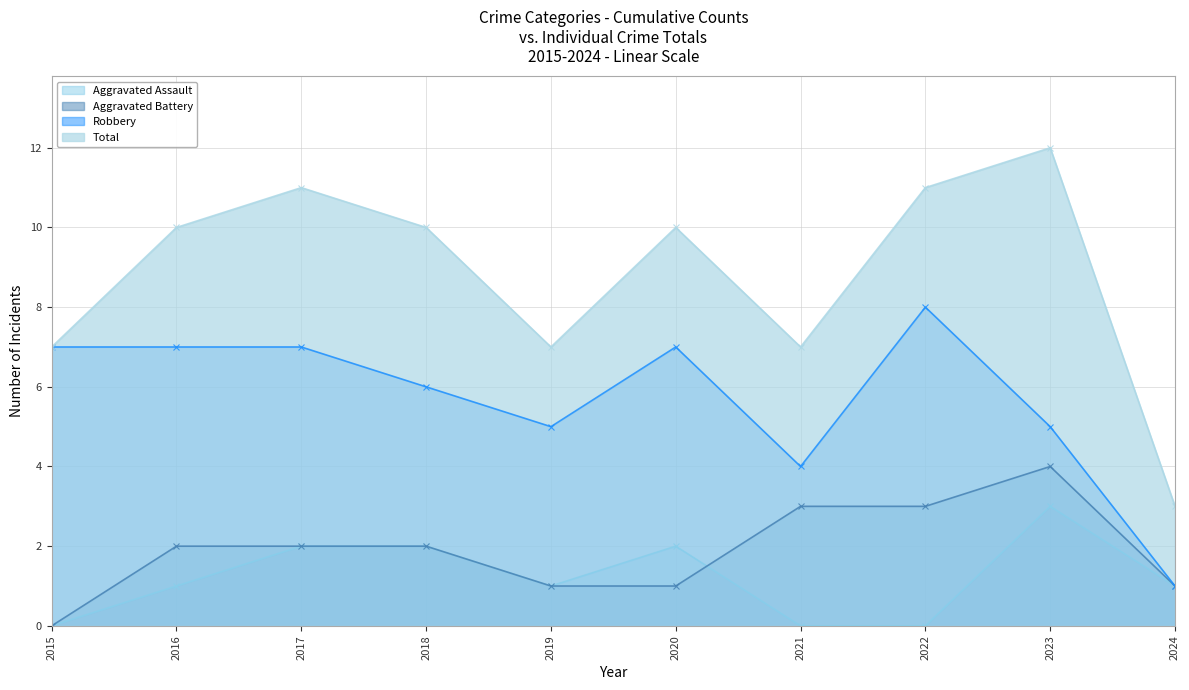

True or false: Robbery and Aggravated Assault cross at least once.

False